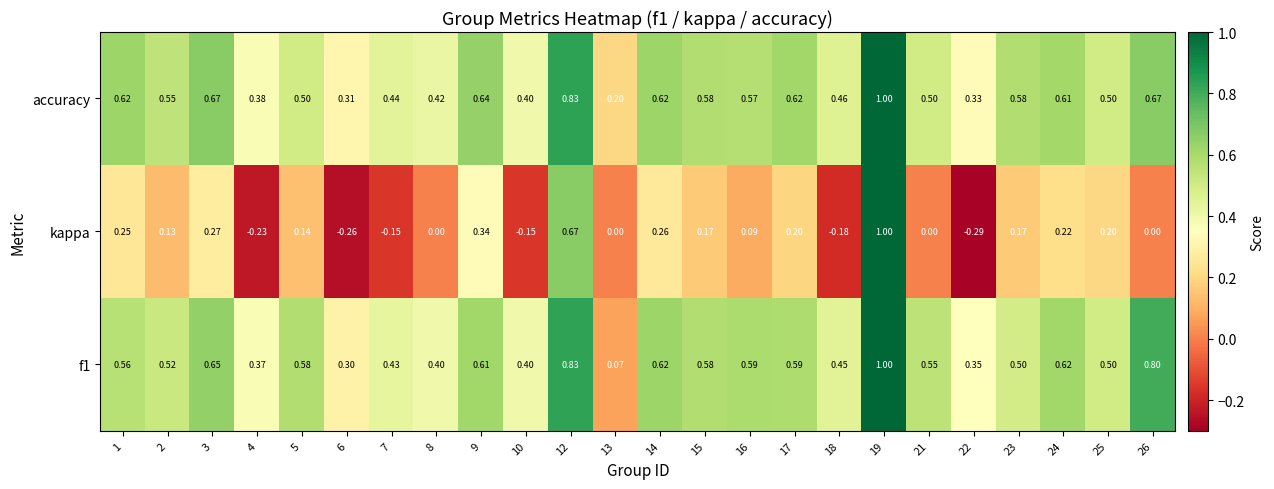

Which series has the largest total across all categories?

accuracy